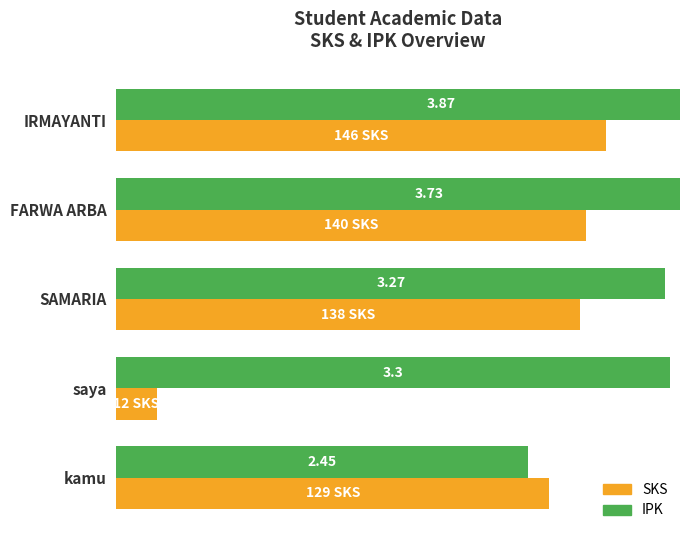

Between IRMAYANTI and saya, which series saw the biggest shift?

SKS